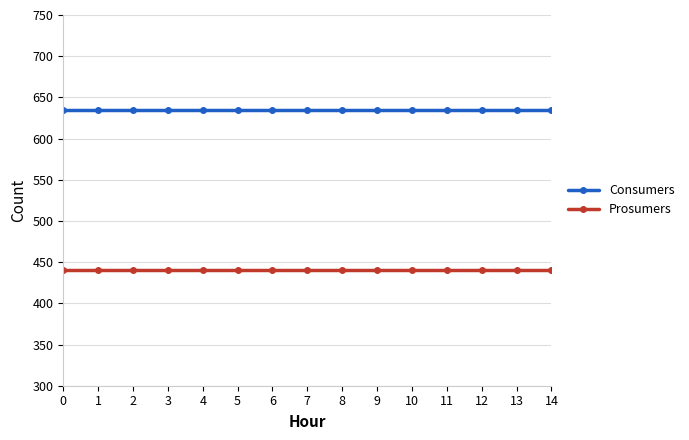

Which series has the largest total across all categories?

Consumers